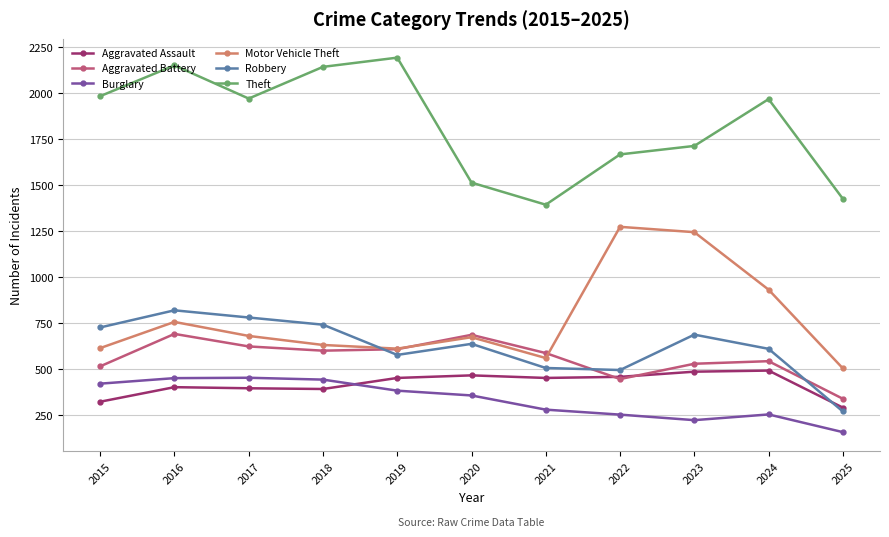

What is the sum of all Theft values?

20096